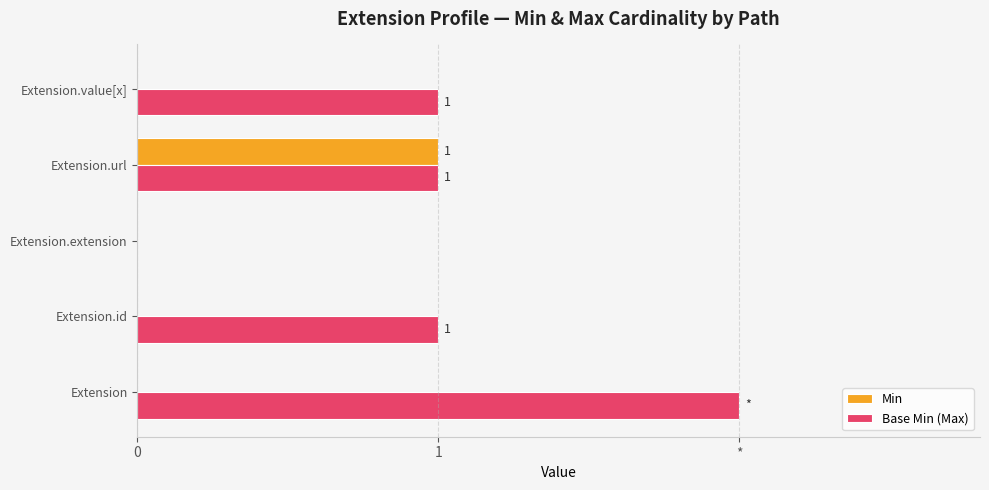

What are all the series names shown in the legend?

Min, Base Min (Max)